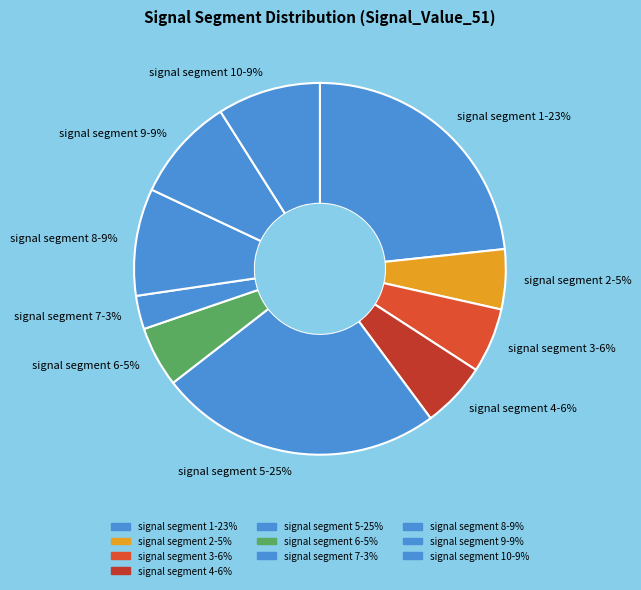

To the nearest percent, what portion does signal segment 9-9% represent?

9%